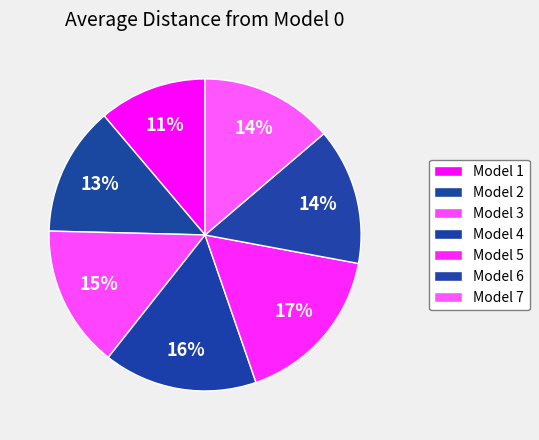

Which slice is the smallest?

1